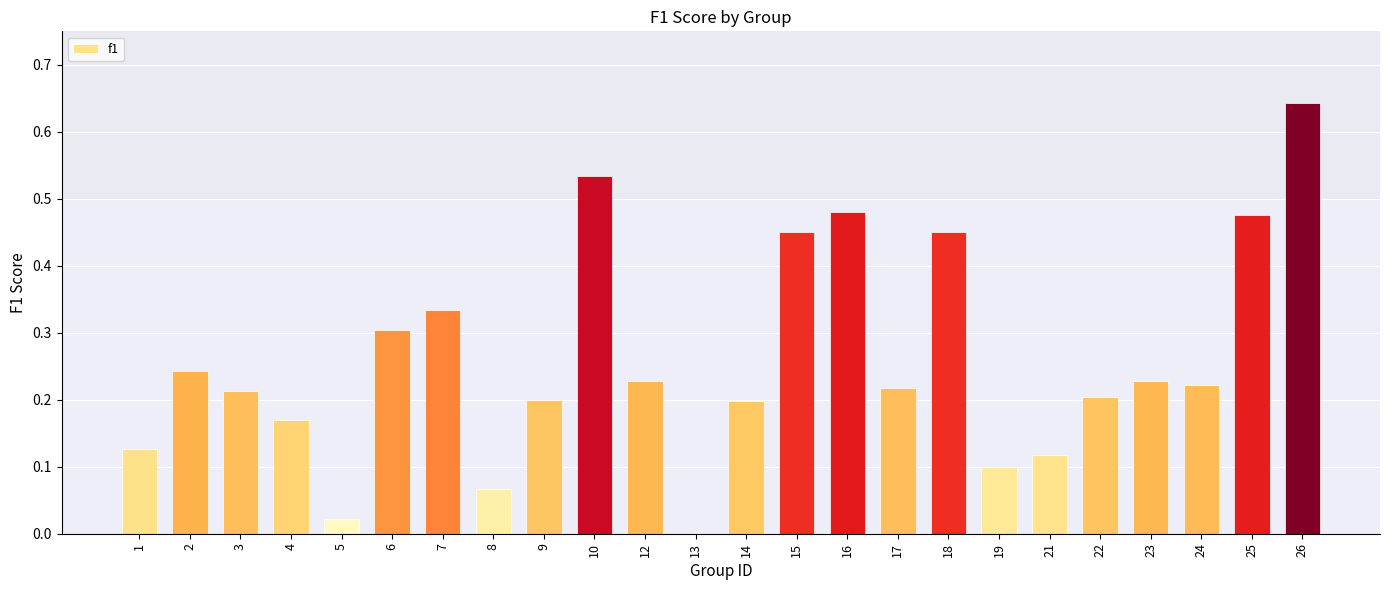

Which has a higher value, 17 or 23?

23